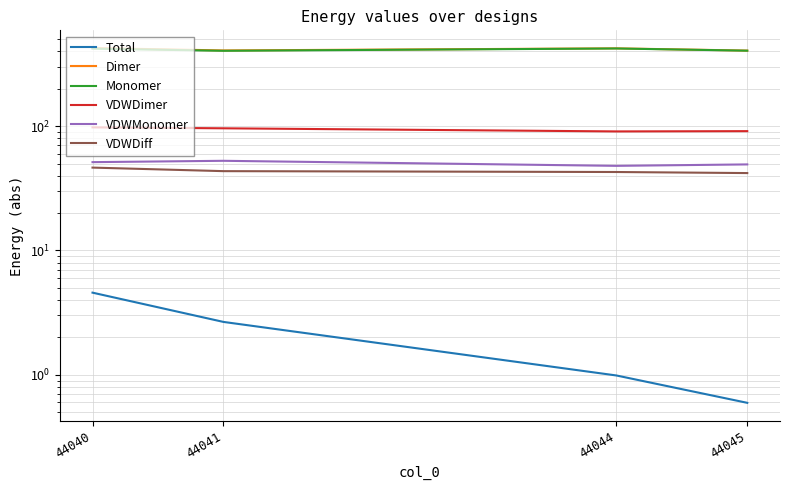

What is the difference between the second highest and minimum values in the VDWMonomer series?

3.4